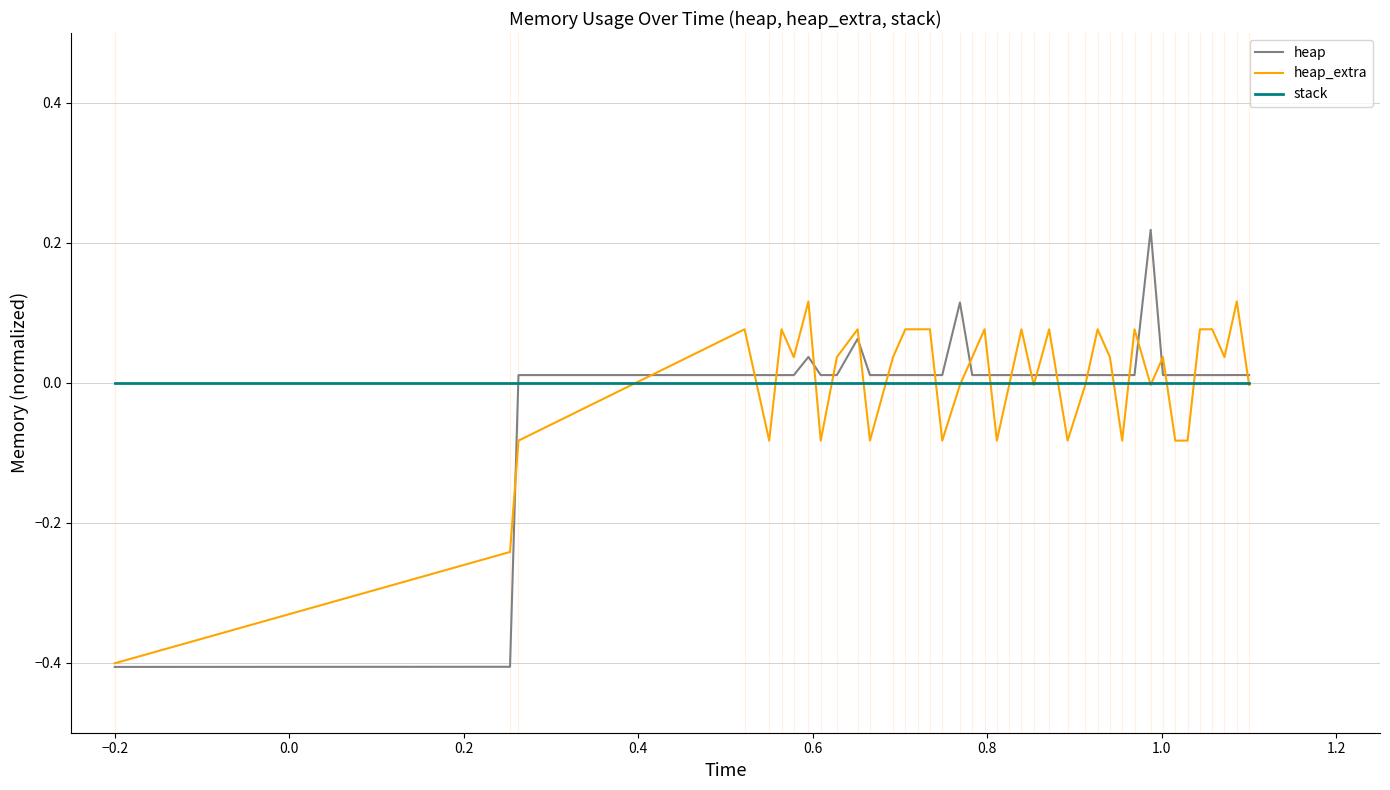

True or false: stack and heap intersect in this chart.

True